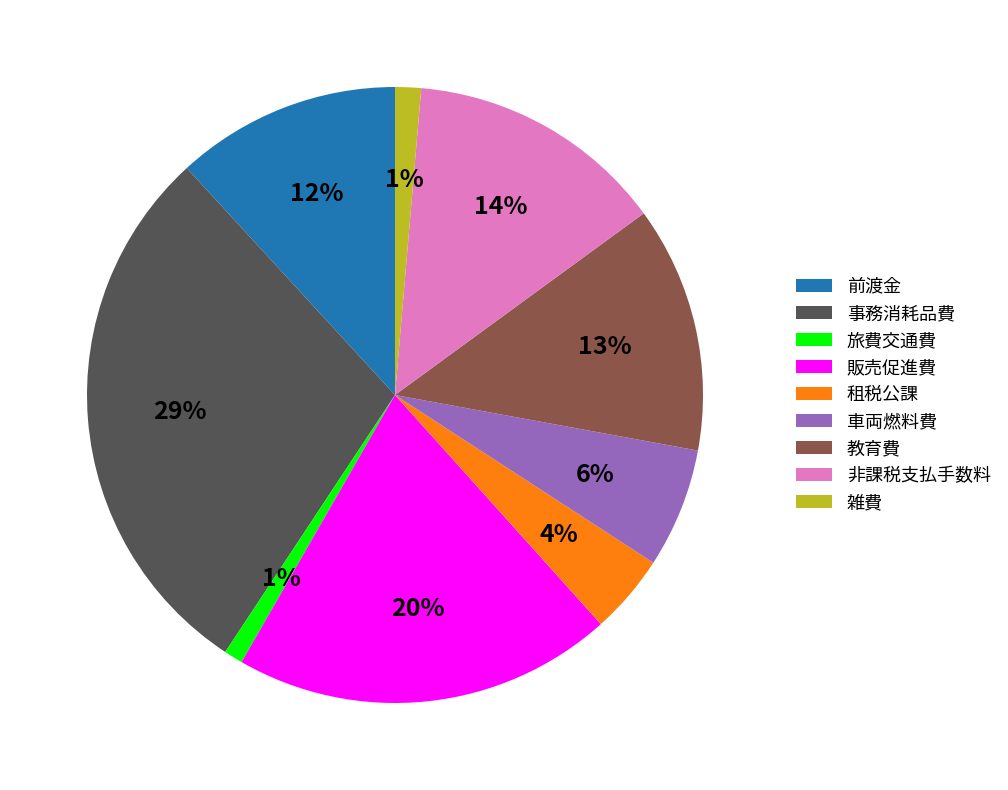

Is it true that 旅費交通費 is 11% of the pie?

False